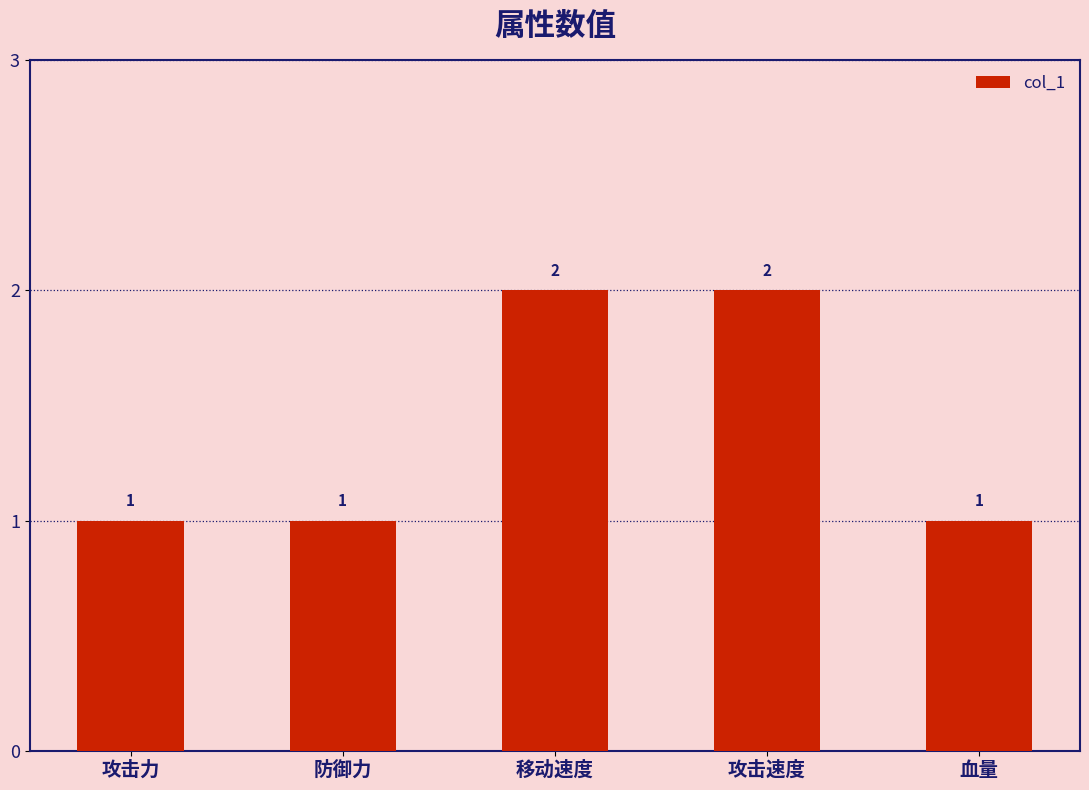

What position from the right is 防御力?

4